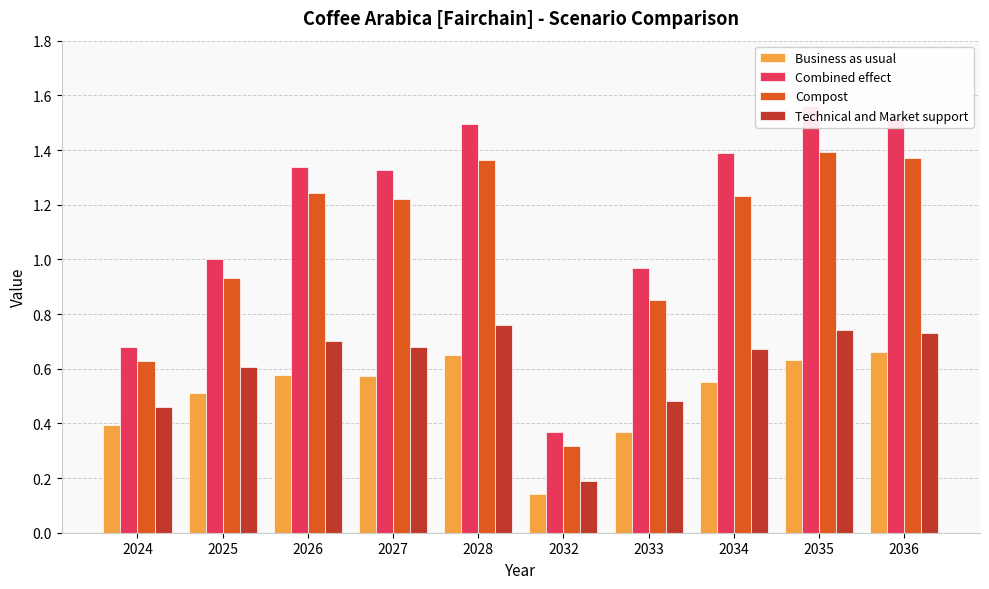

True or false: Combined effect has a value of 0.6 at 2033.

False